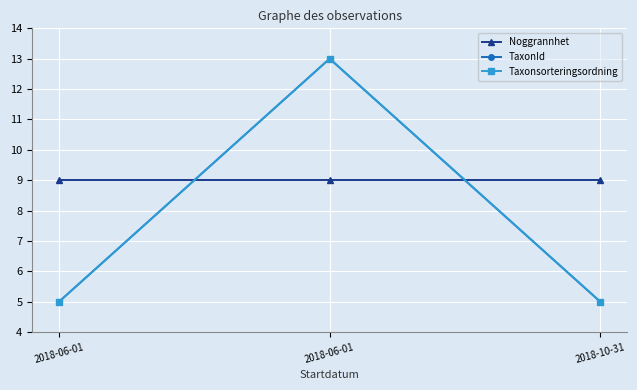

Does the chart display data point markers on the line(s)?

Yes